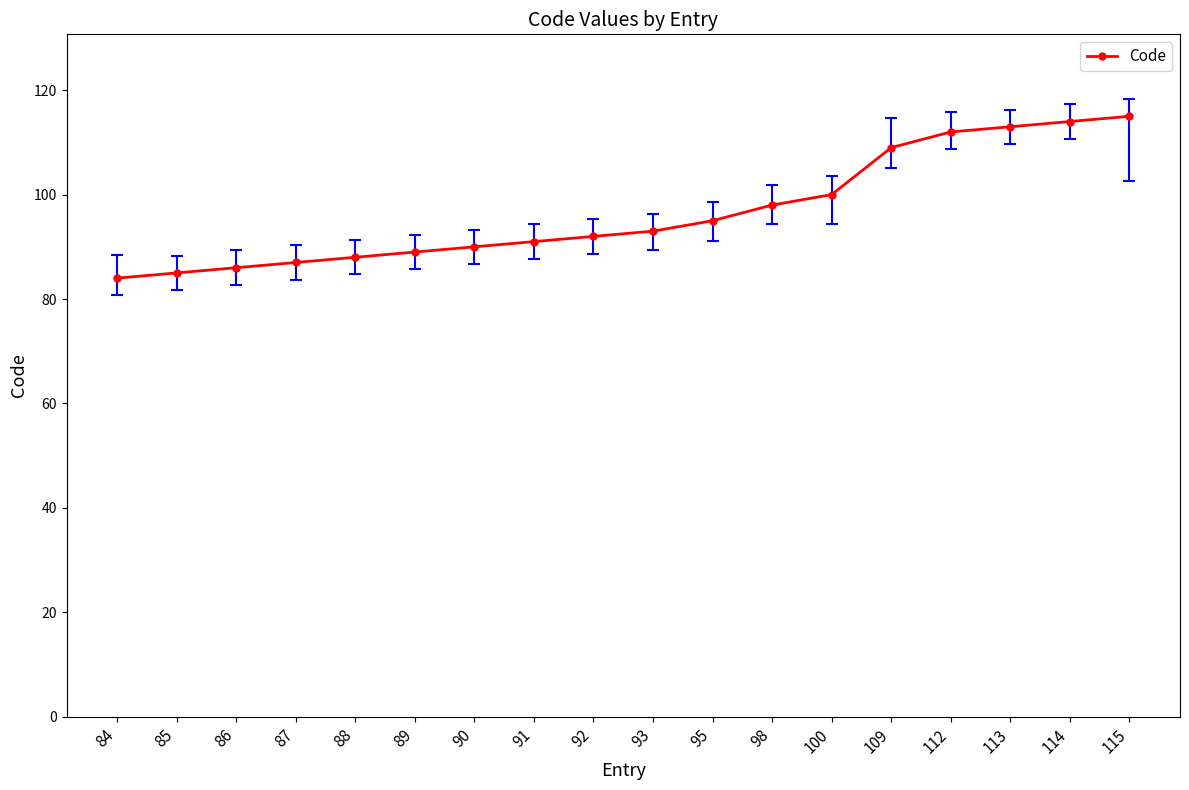

Between 92 and 109, which is larger?

109